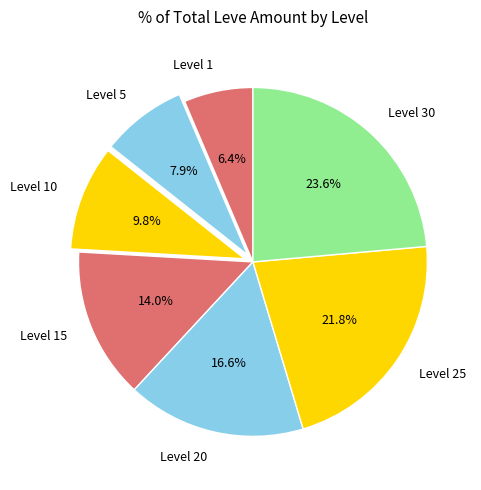

How many slices are in this pie chart?

7